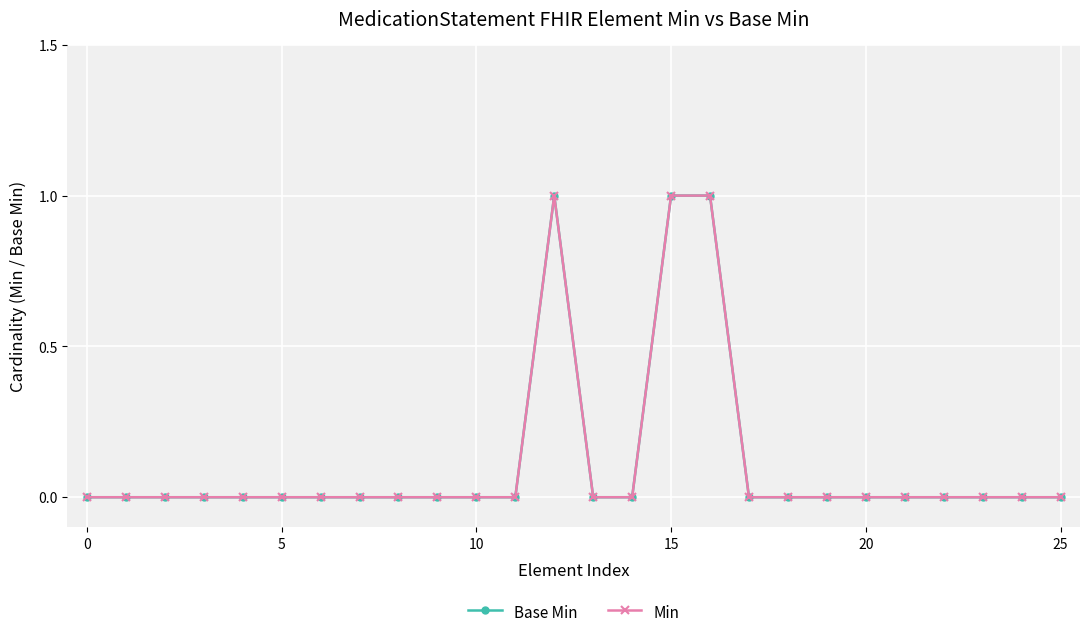

Does the chart have visible grid lines?

Yes